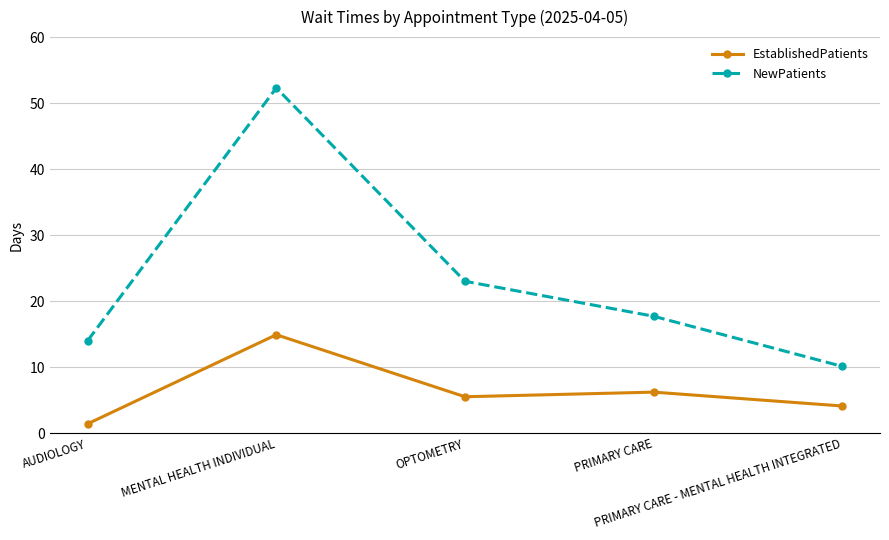

Which series has the widest spread of values?

NewPatients